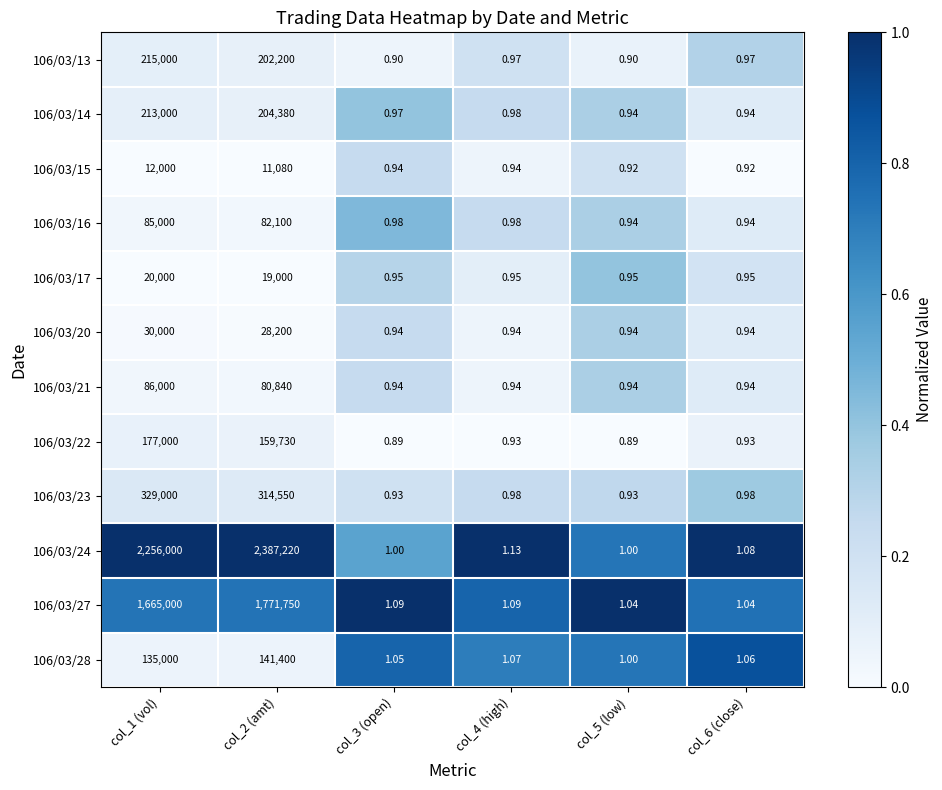

What is the total value across all series at col_1 (vol)?

5223000.0